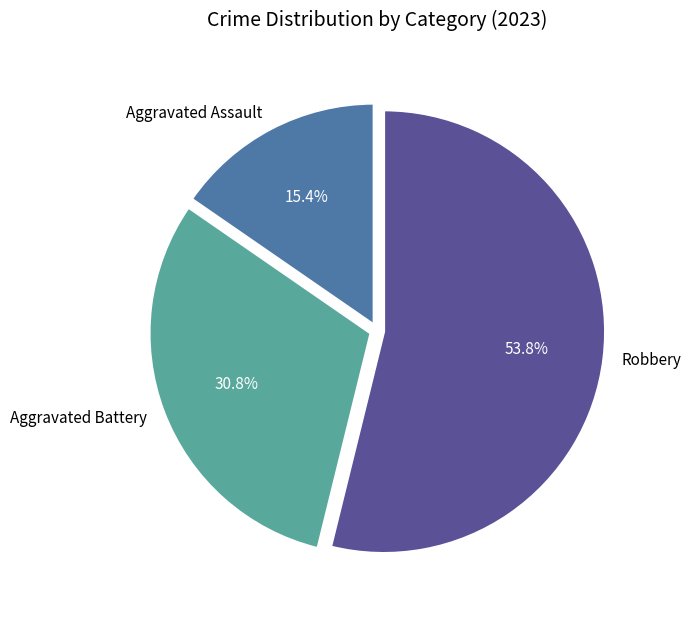

Is it true that Aggravated Battery is 31% of the pie?

True